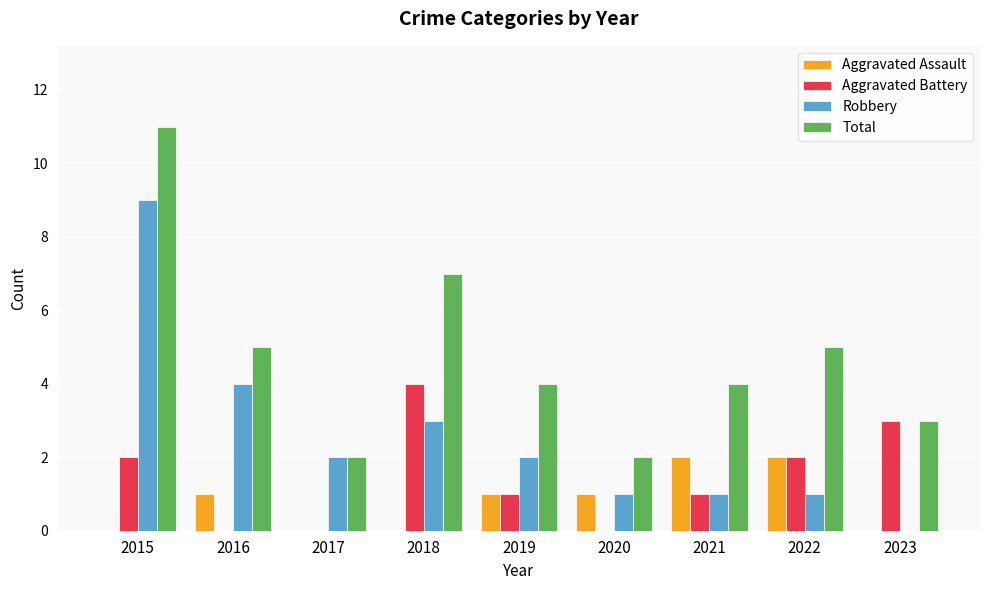

Between 2015 and 2021, which series saw the biggest shift?

Robbery